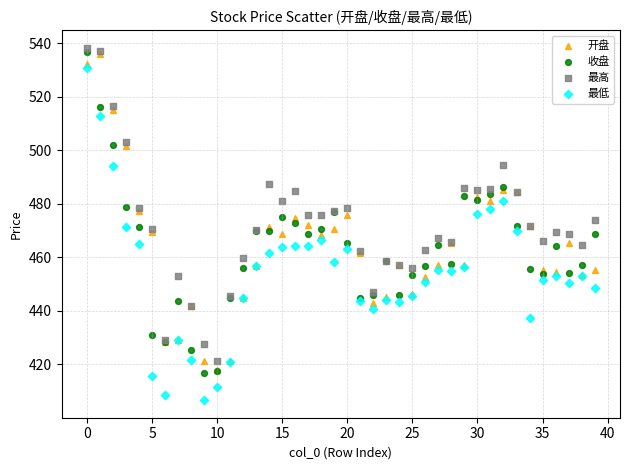

Which series has the largest Y range (max minus min)?

最低